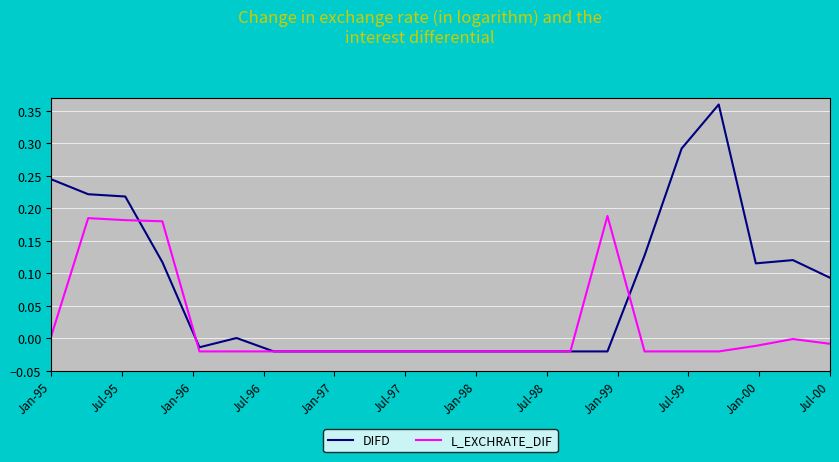

Which series has the largest total across all categories?

DIFD